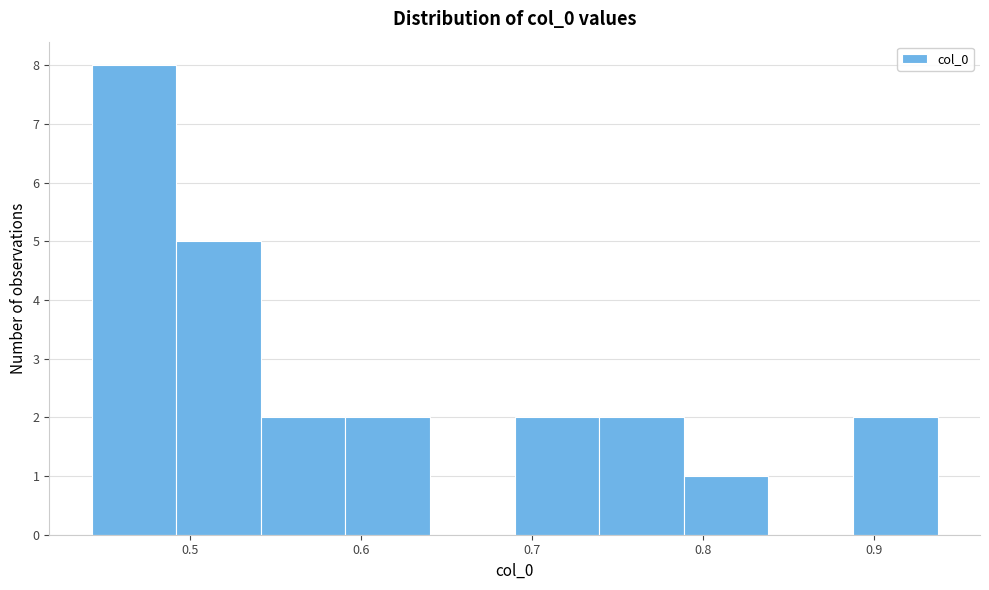

Reading left to right, transcribe this chart: for each bar, give the range it covers on the x-axis and its height. Neither the bar edges nor the heights are printed on the chart, so give them approximately, as read against the axes.

0.44 to 0.49: 8
0.49 to 0.54: 5
0.54 to 0.59: 2
0.59 to 0.64: 2
0.64 to 0.69: 0
0.69 to 0.74: 2
0.74 to 0.79: 2
0.79 to 0.84: 1
0.84 to 0.89: 0
0.89 to 0.94: 2